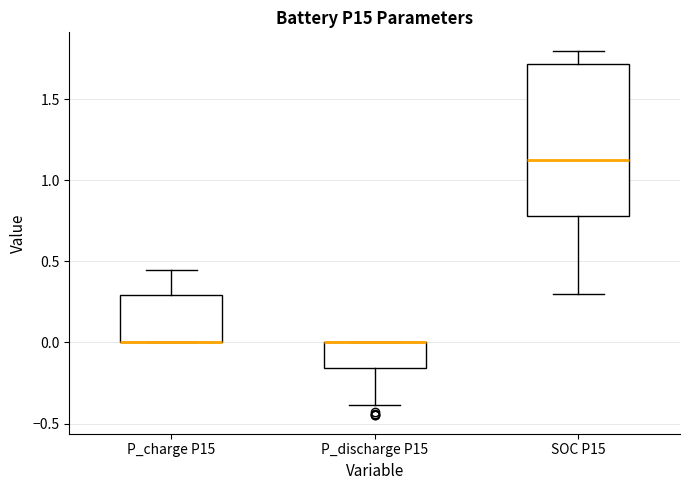

Reading left to right, read every box against the y-axis: the position of its median line, the range the box covers, and the ends of its whiskers. The values are not printed on the chart, so give them approximately, as read against the axis.

P_charge P15: median 0.00 (drawn on the box's lower edge), box 0.00 to 0.30, whiskers 0.00 to 0.45
P_discharge P15: median 0.00 (drawn on the box's upper edge), box -0.15 to 0.00, whiskers -0.40 to 0.00
SOC P15: median 1.15, box 0.80 to 1.70, whiskers 0.30 to 1.80